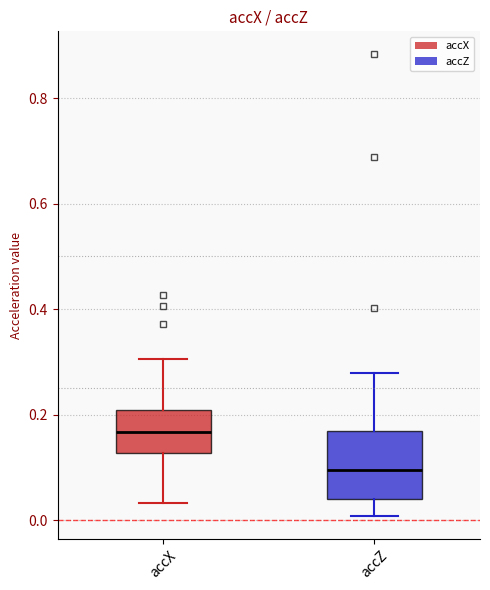

Which box is the tallest, from its lower edge to its upper edge?

accZ